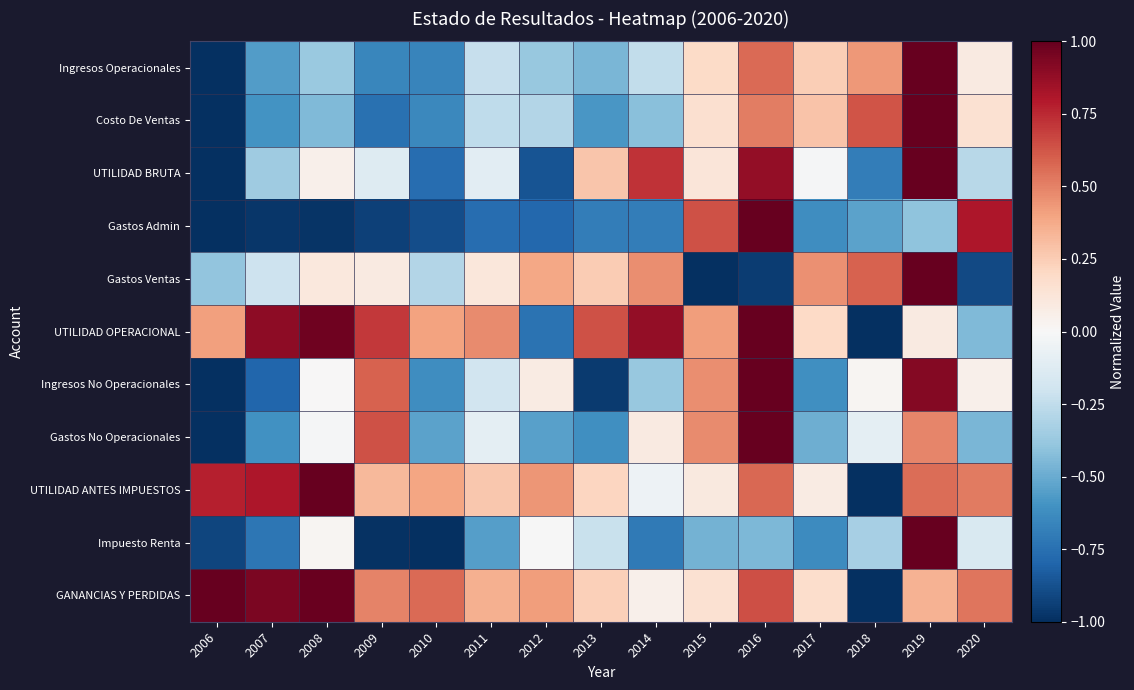

What is the total value across all series at 2020?

-0.1